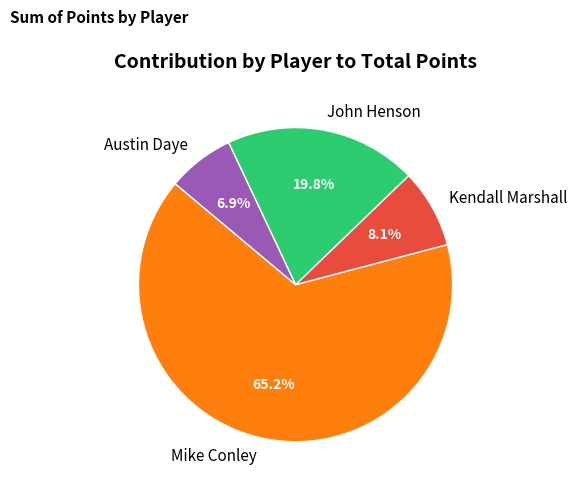

Which category has the smallest portion of the pie?

Austin Daye